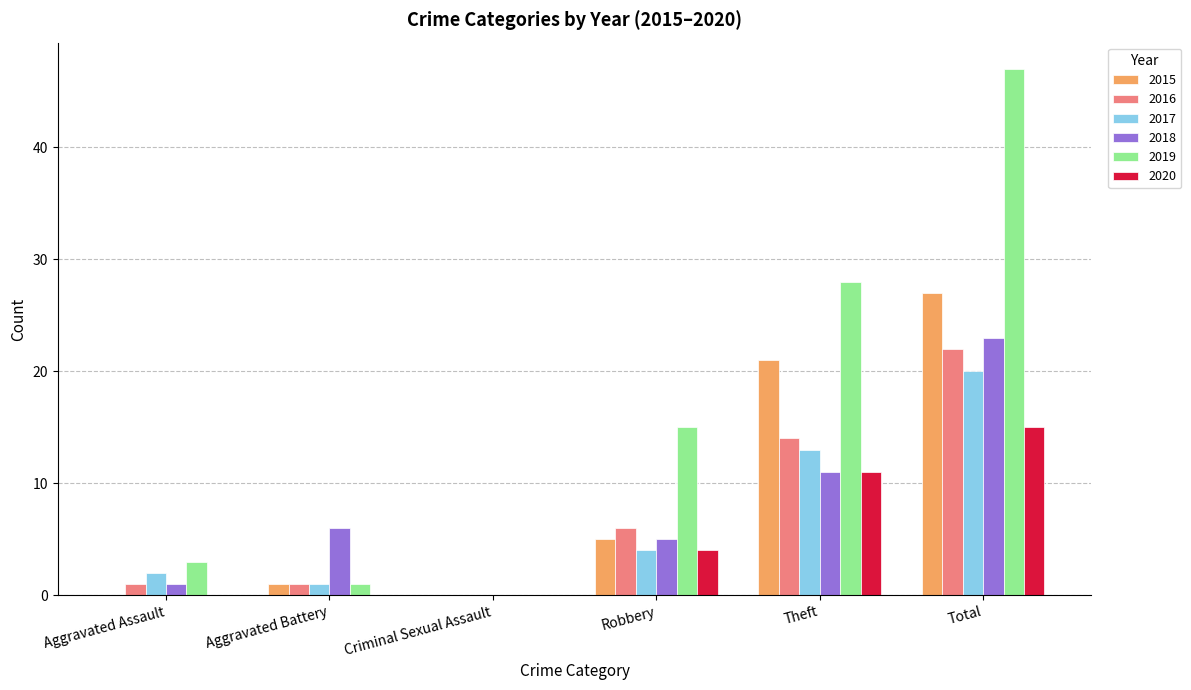

Which series has the largest total across all categories?

2019